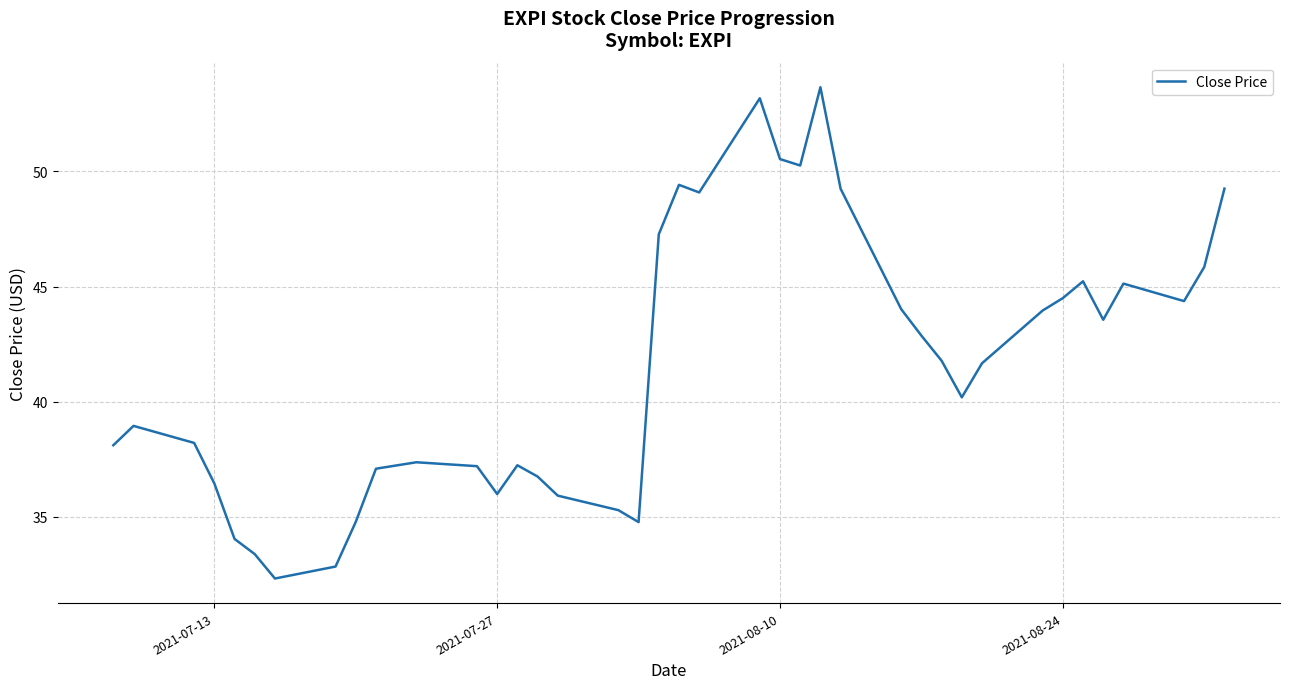

What is the minimum value shown in the chart?

32.3